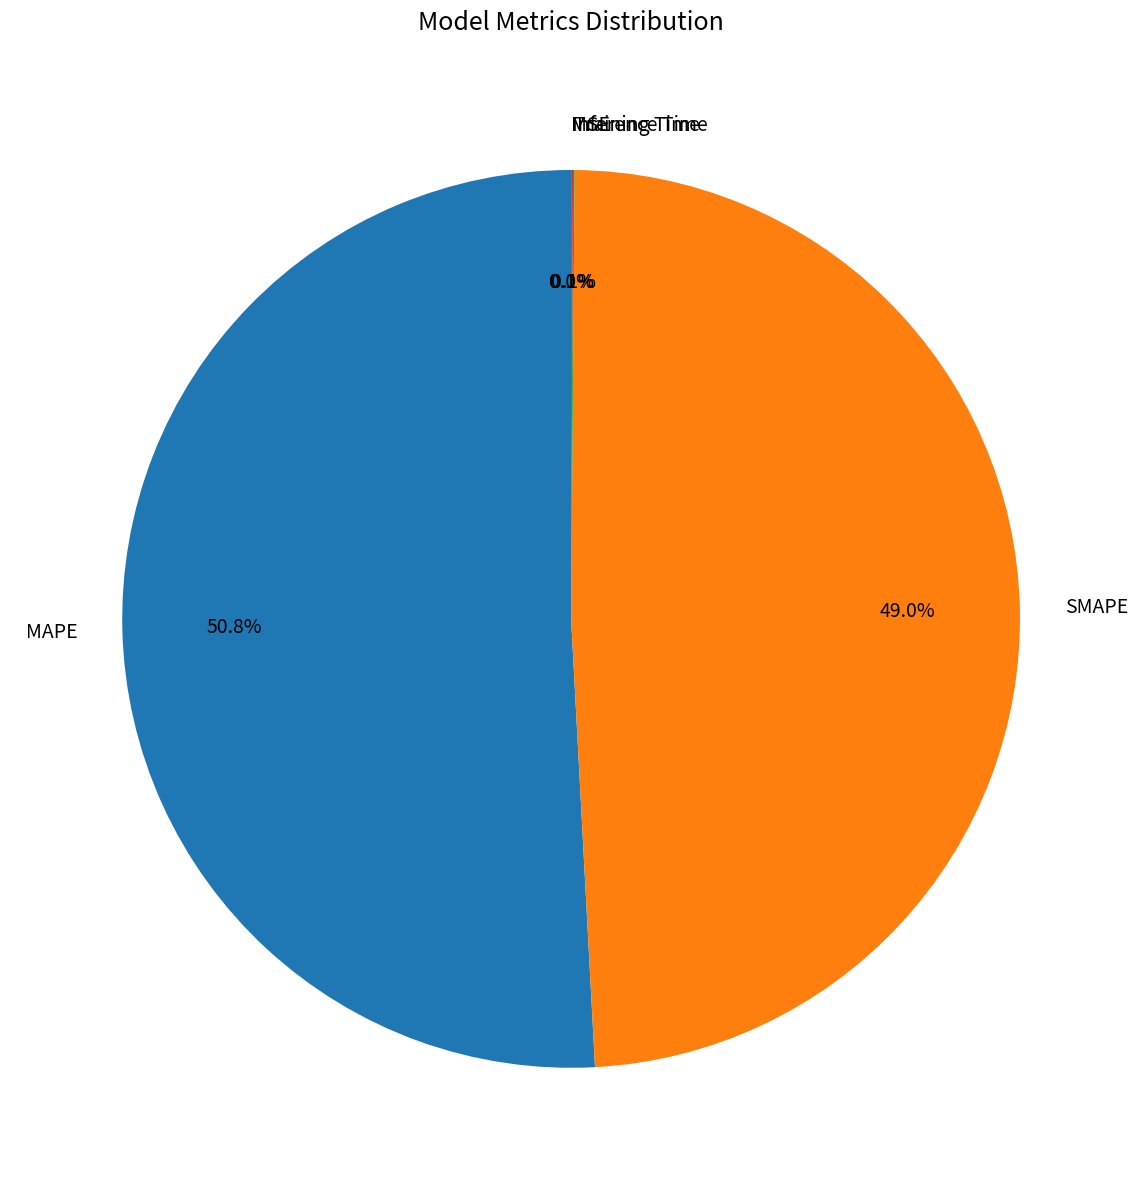

Is there any slice that represents more than half of the pie?

Yes